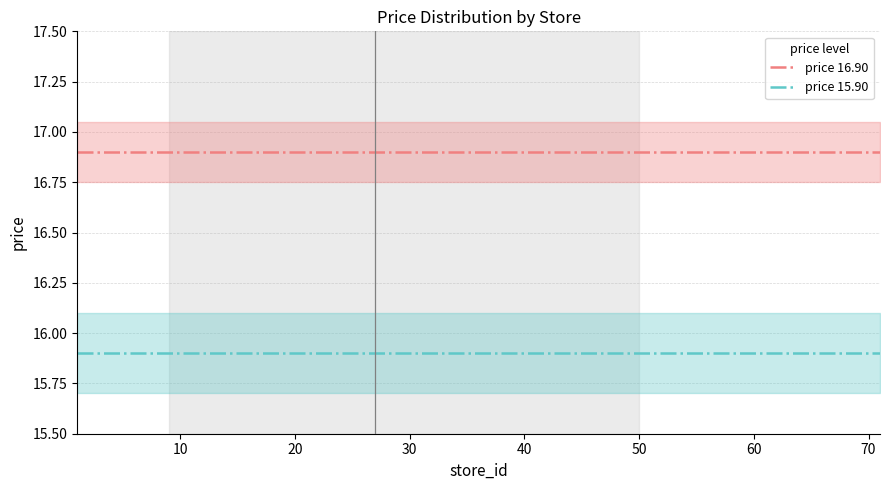

True or false: price 16.90 and price 15.90 intersect in this chart.

False